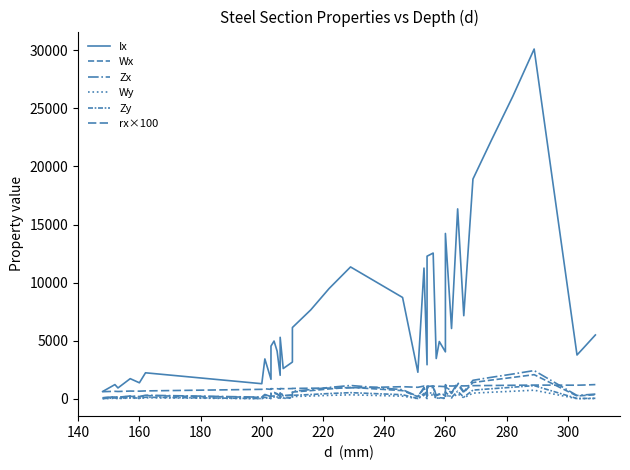

How many lines are shown in the chart?

6